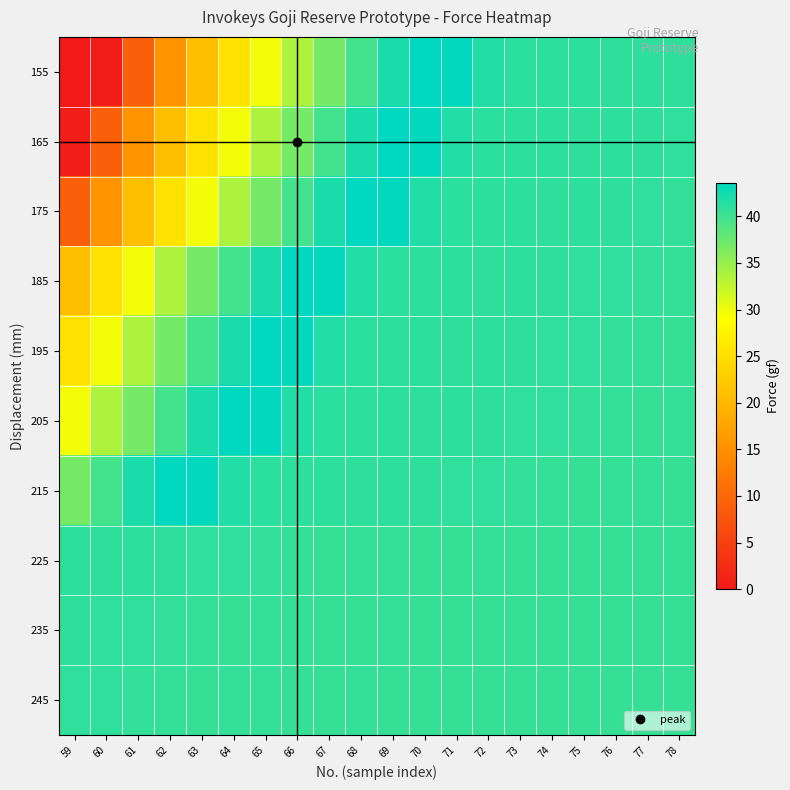

Rank the series at 75 from highest to lowest value.

155, 175, 165, 185, 195, 205, 215, 225, 235, 245